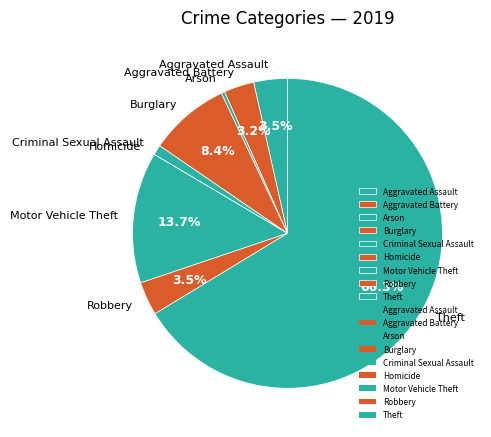

Which slice is the largest?

Theft